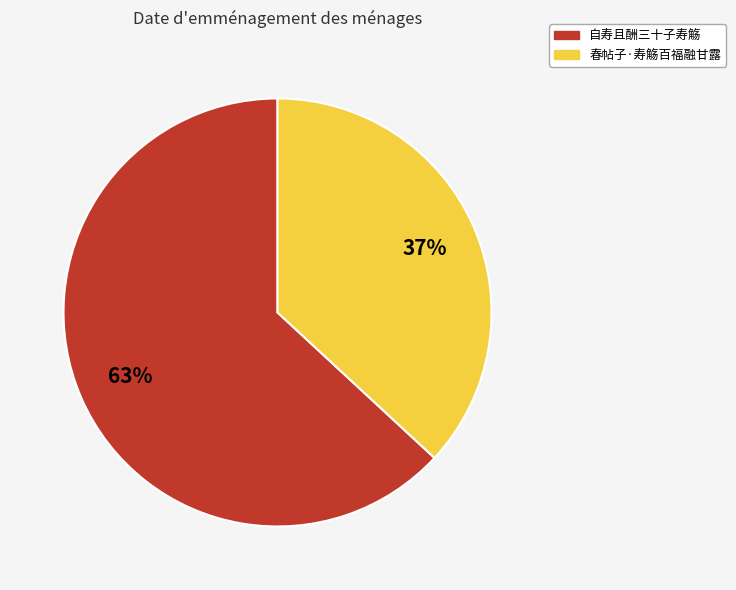

Which category has the smallest portion of the pie?

春帖子·寿觞百福融甘露